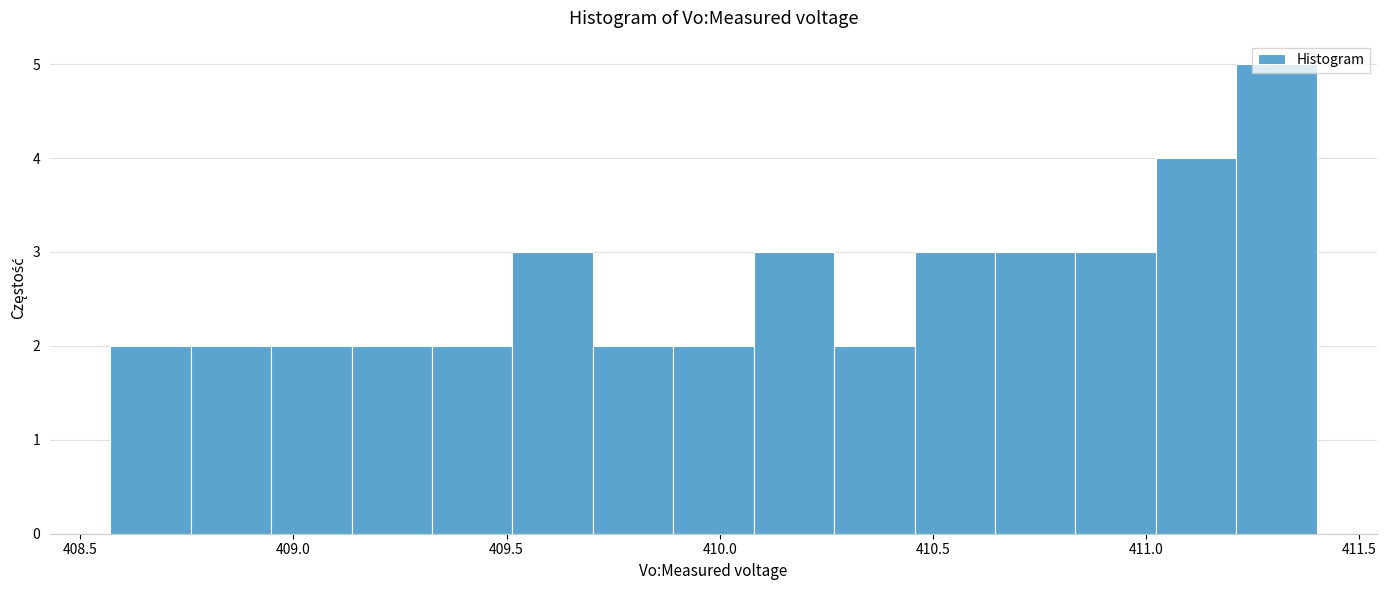

Around what value on the x-axis is the tallest bar? Give the approximate position of its centre, as read against the axis.

411.30